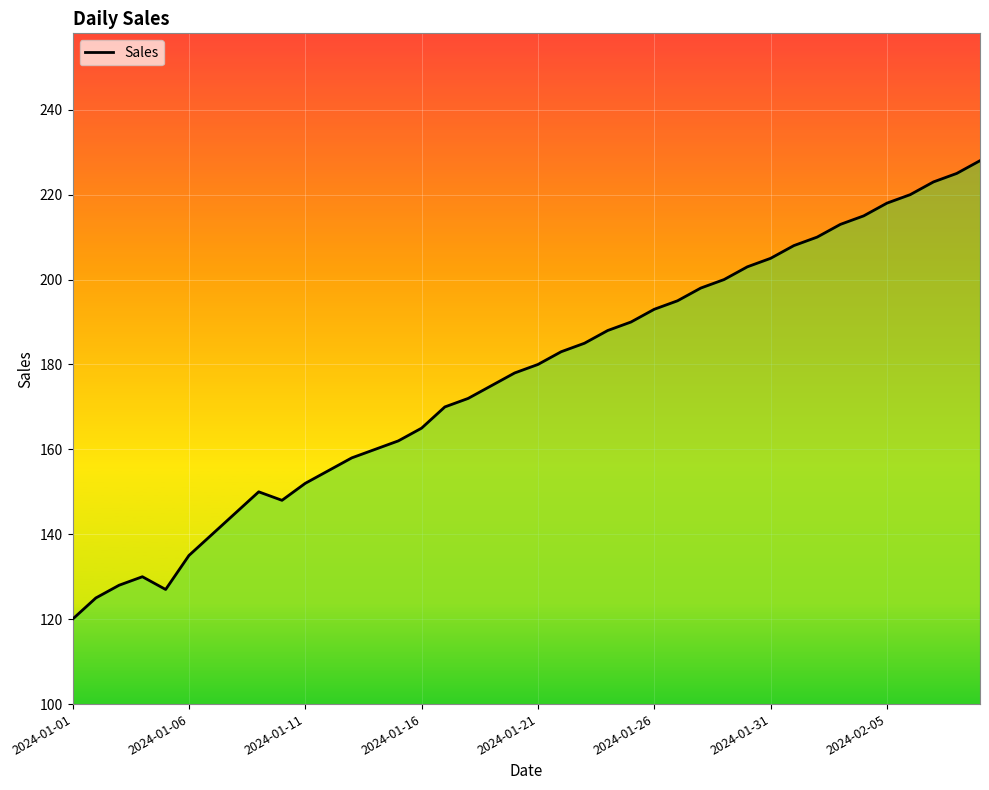

What is the greatest value displayed?

228